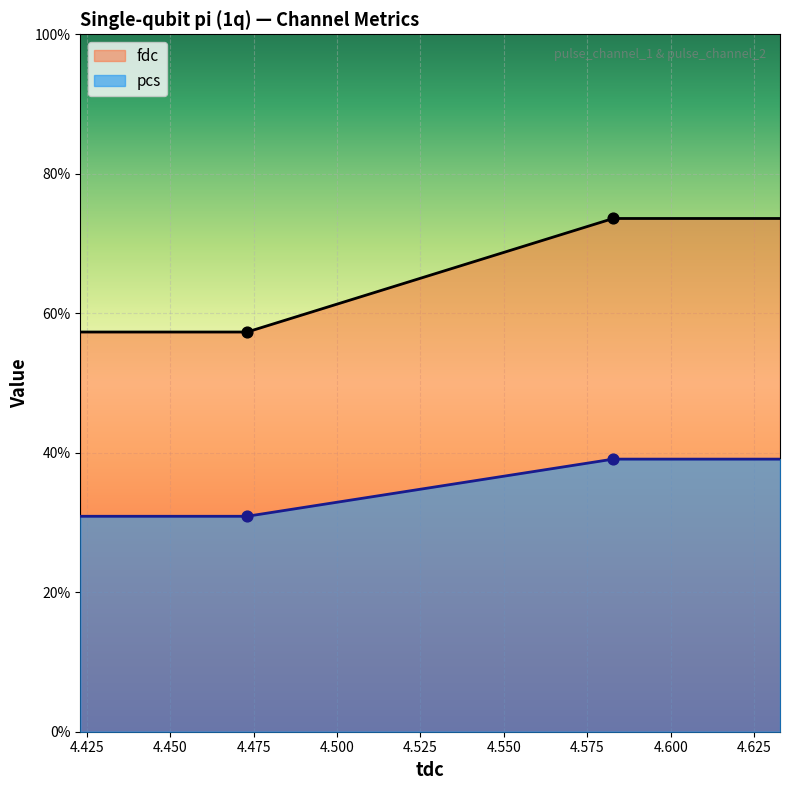

What is the total value across all series at 4.582765?

112.7